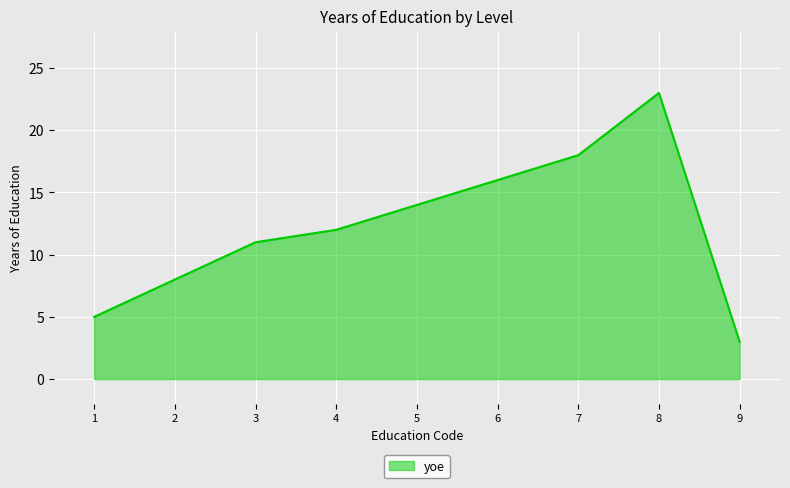

What is the greatest value displayed?

23